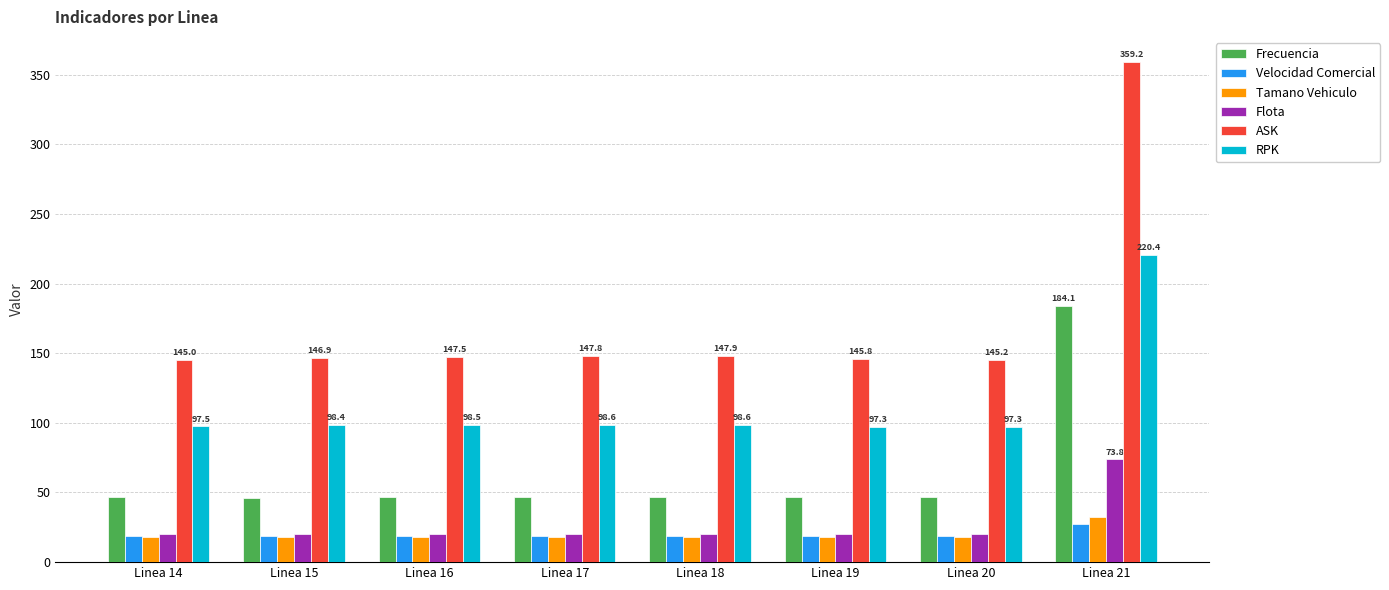

What is the sum of all RPK values?

906.7